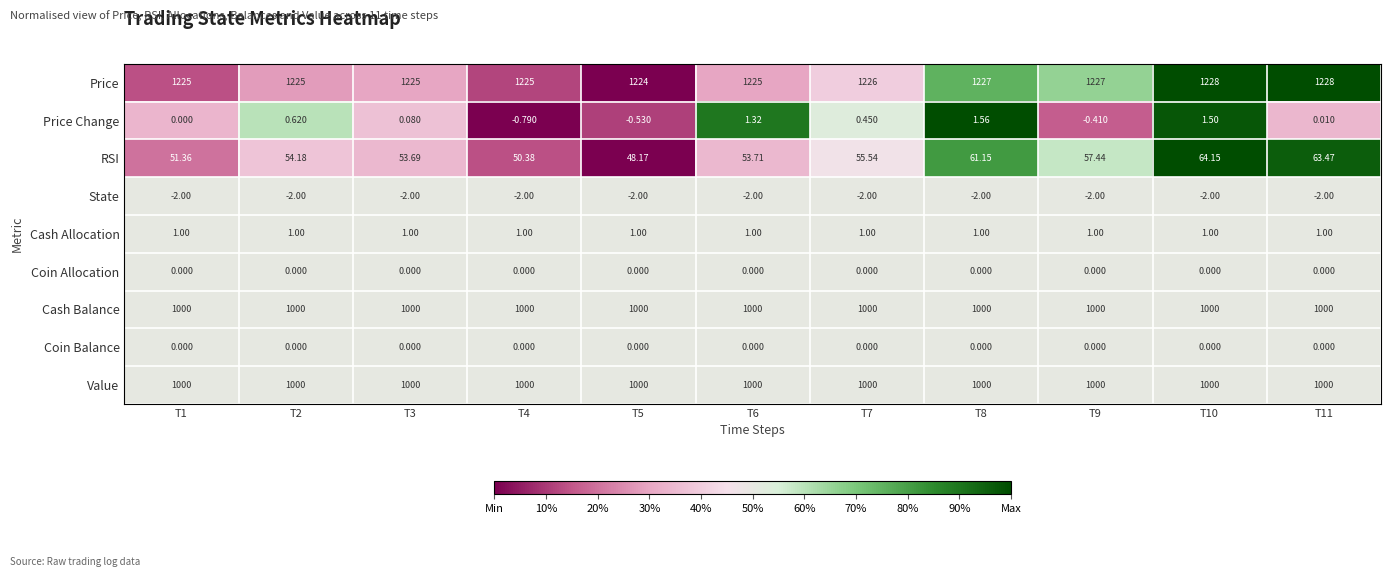

Which series has the largest total across all categories?

Price